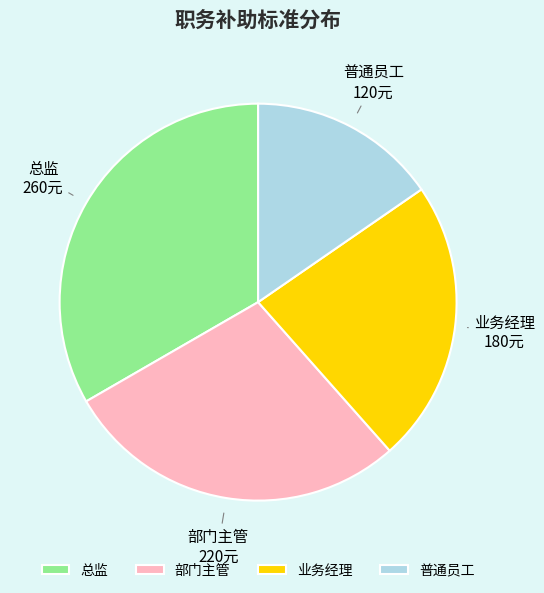

Which category has the smallest portion of the pie?

普通员工